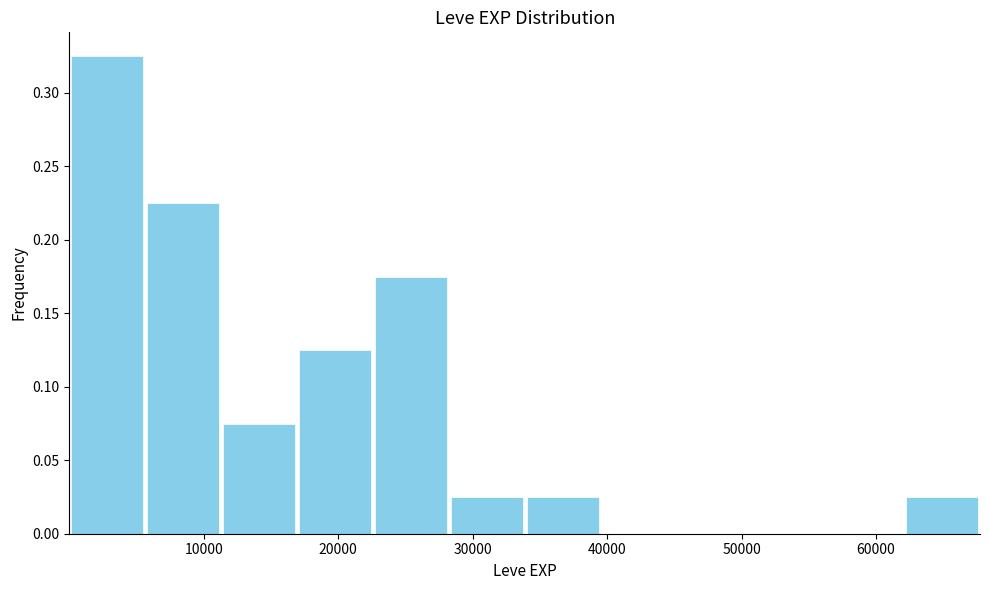

How tall is the bar that spans 34000 to 40000 on the x-axis? Neither the bar edges nor the heights are printed on the chart, so give them approximately, as read against the axes.

0.025